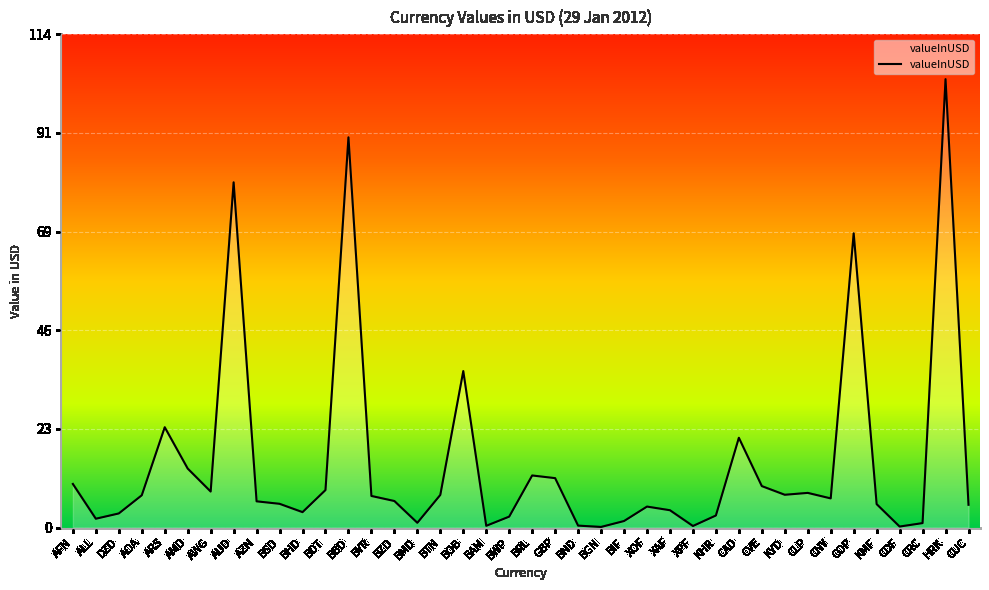

What is the ratio of the value at BWP to the value at AOA?

0.3